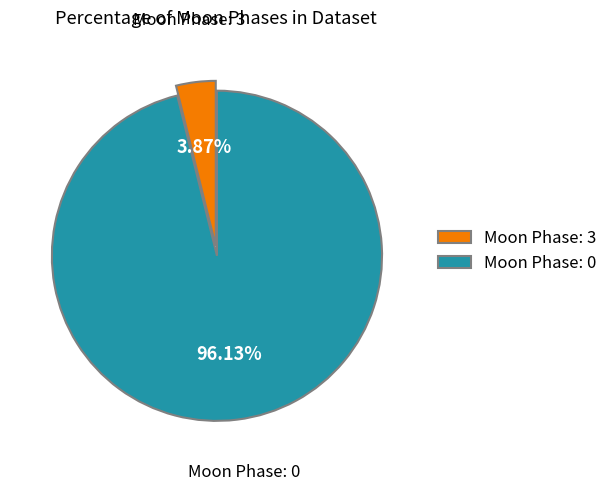

Rank the categories by value from highest to lowest.

Moon Phase: 0, Moon Phase: 3